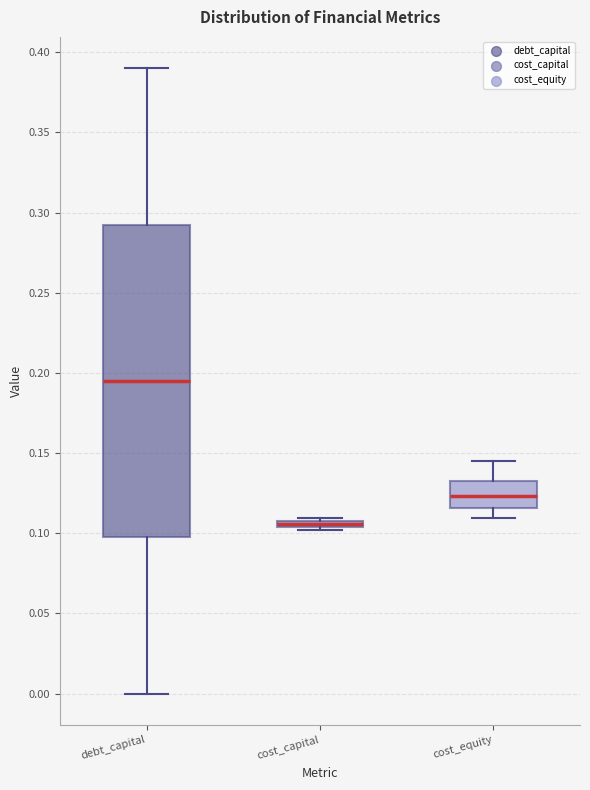

Which box has the highest median line?

debt_capital